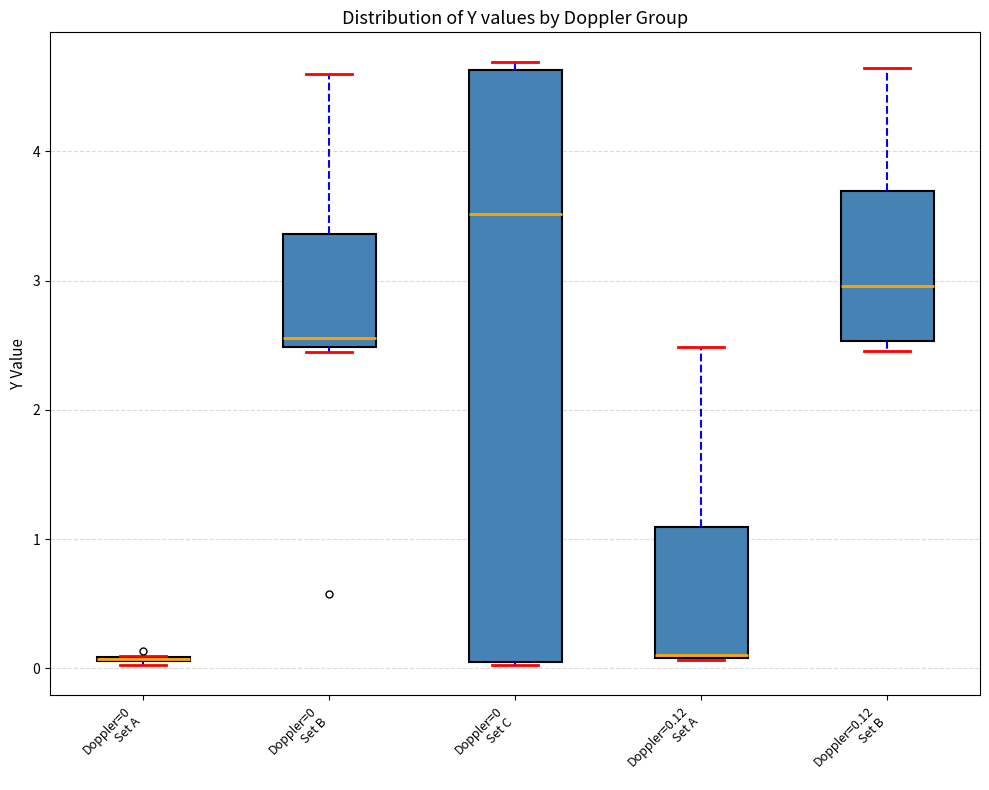

Reading left to right, transcribe this box plot: for each box, give where its median line is, the range the box spans, and where its two whiskers end, as read against the y-axis. The values are not printed on the chart, so give them approximately, as read against the axis.

Doppler=0 Set A: box collapsed to a line at 0.1, whiskers 0.0 to 0.1
Doppler=0 Set B: median 2.6, box 2.5 to 3.4, whiskers 2.4 to 4.6
Doppler=0 Set C: median 3.5, box 0.1 to 4.6, whiskers 0.0 to 4.7
Doppler=0.12 Set A: median 0.1, box 0.1 to 1.1, whiskers 0.1 to 2.5
Doppler=0.12 Set B: median 3.0, box 2.5 to 3.7, whiskers 2.5 (just below the box's lower edge) to 4.6